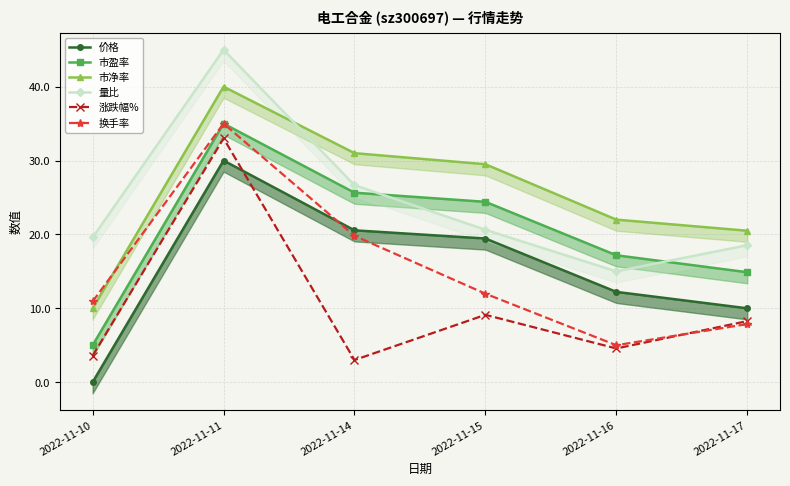

What is the maximum value shown in the chart?

45.0